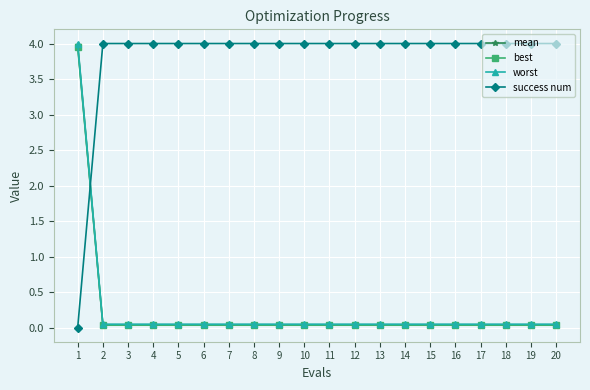

Which series ends up on top after the final intersection of success num and best?

success num